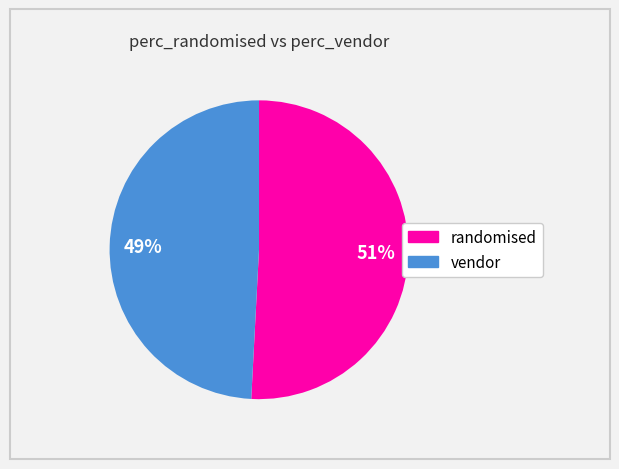

Is there any slice that represents more than half of the pie?

Yes